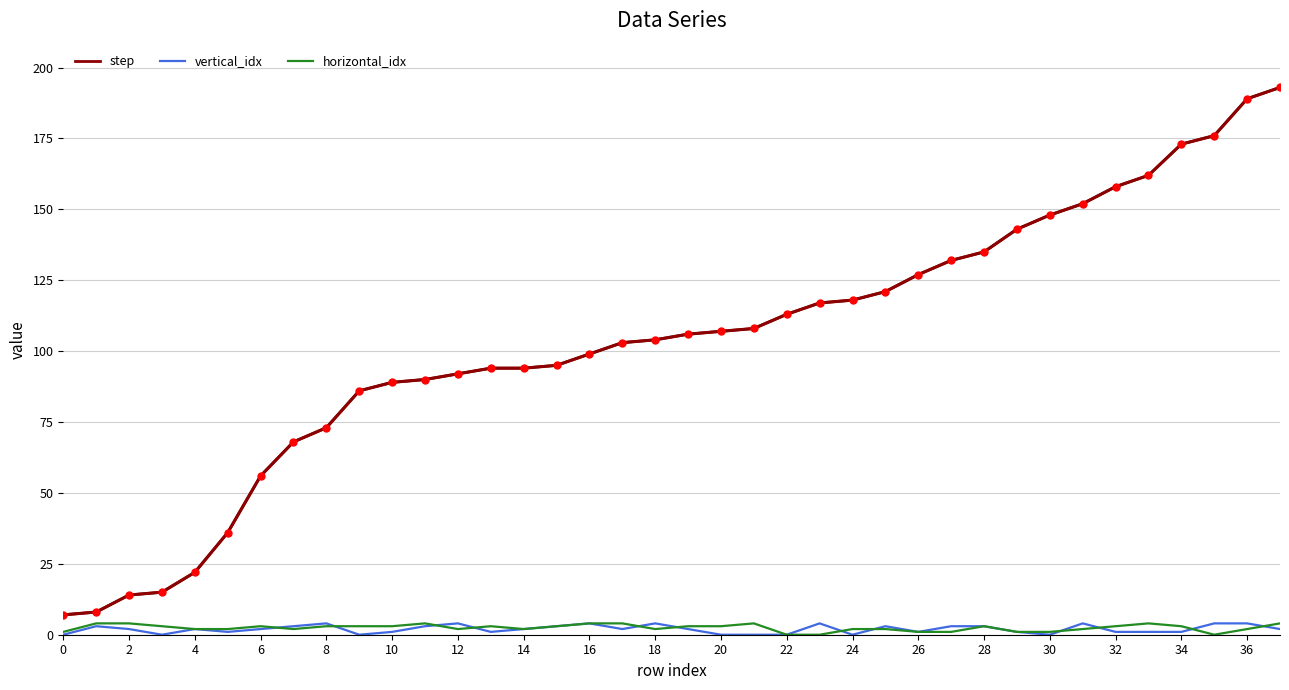

True or false: step and horizontal_idx cross at least once.

False